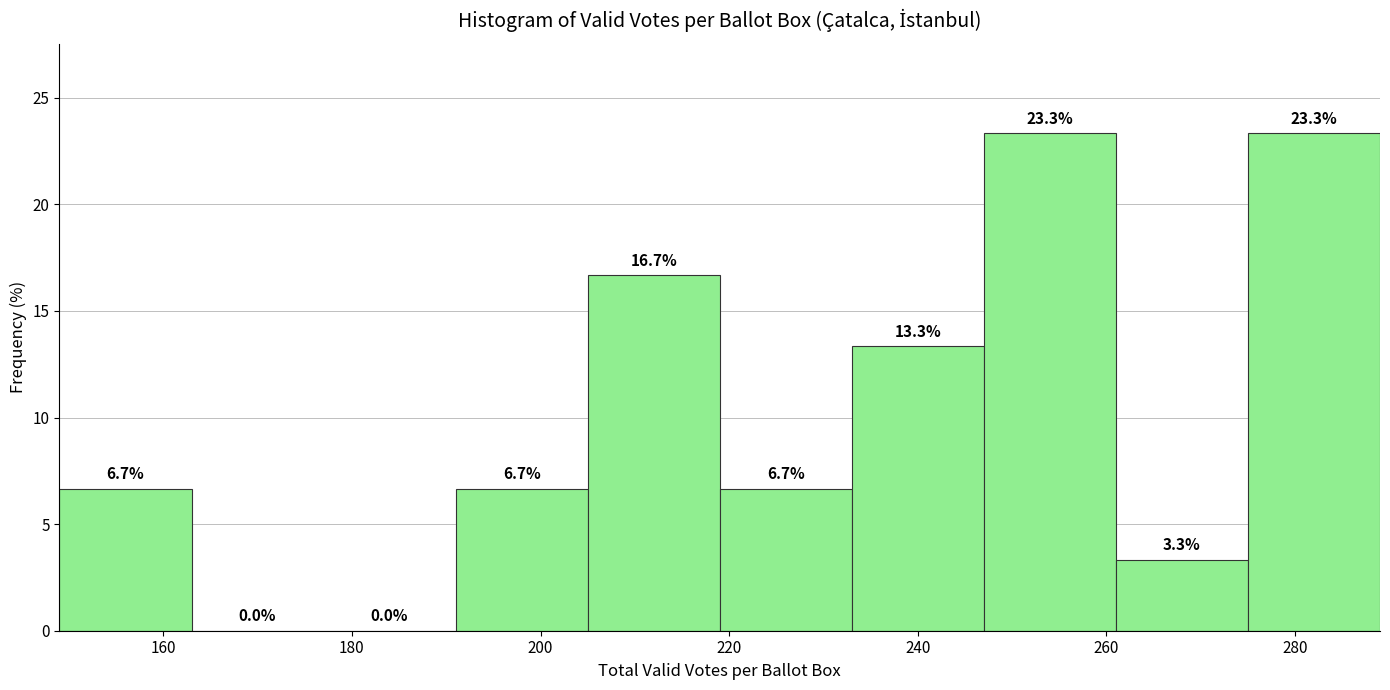

How tall is the bar that spans 205 to 219 on the x-axis? The bar edges are not printed on the chart, so give them approximately, as read against the axis.

16.7